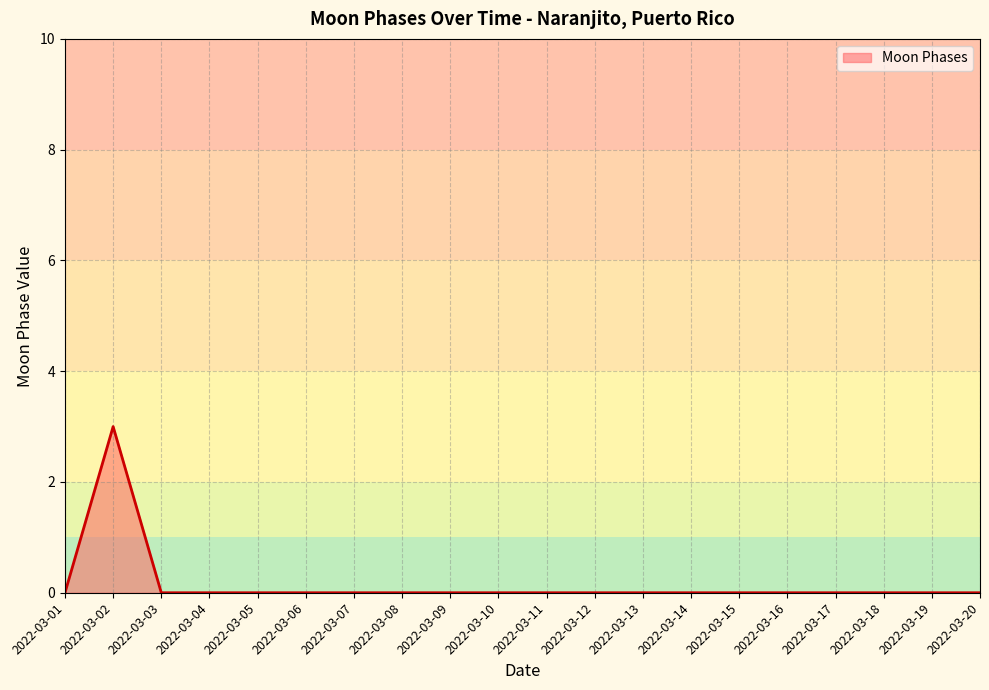

What is the difference between the maximum and minimum values?

3